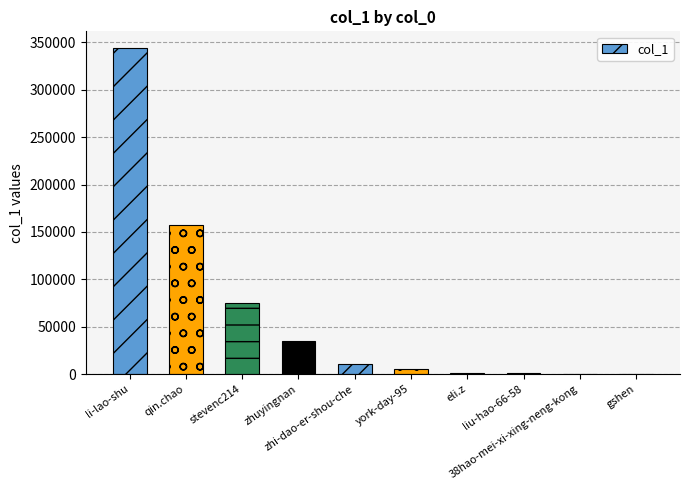

What is the sum of all values?

630060